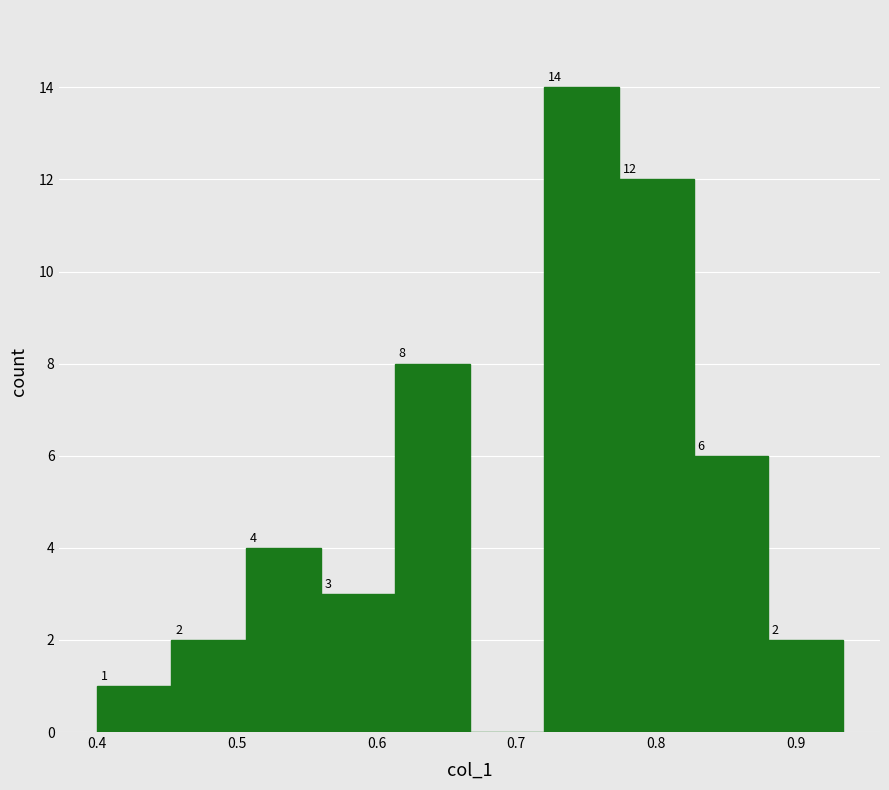

Over which range of the x-axis is the bar tallest?

0.72 to 0.77